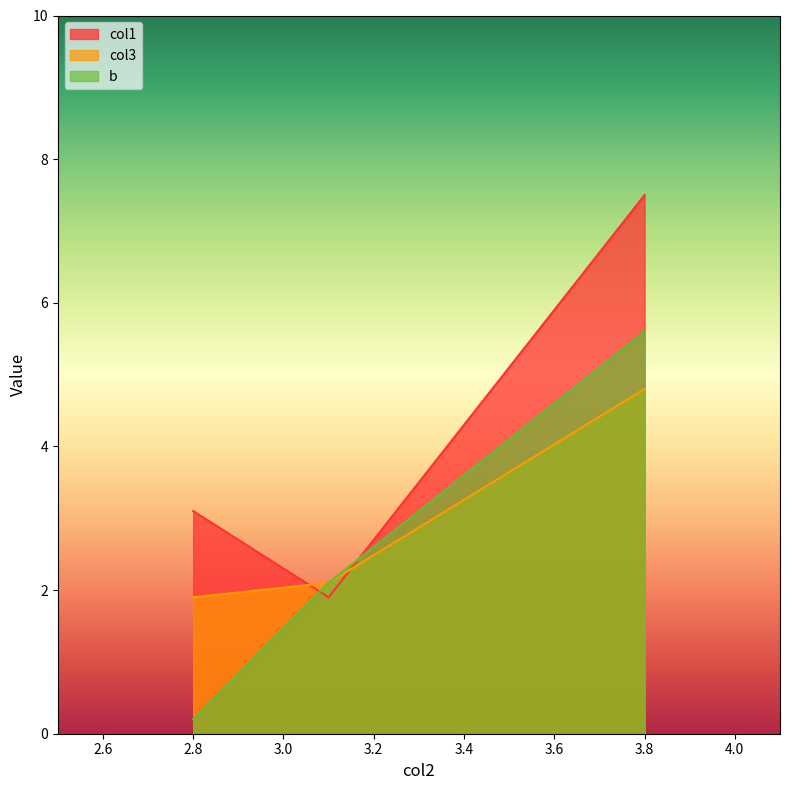

At how many categories does at least one series exceed 6?

1